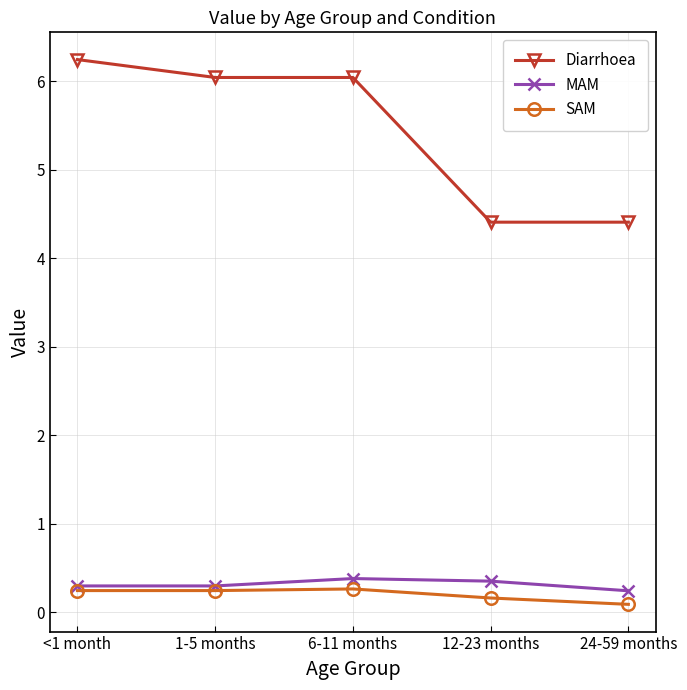

What is the difference between the highest and lowest values at <1 month?

6.0